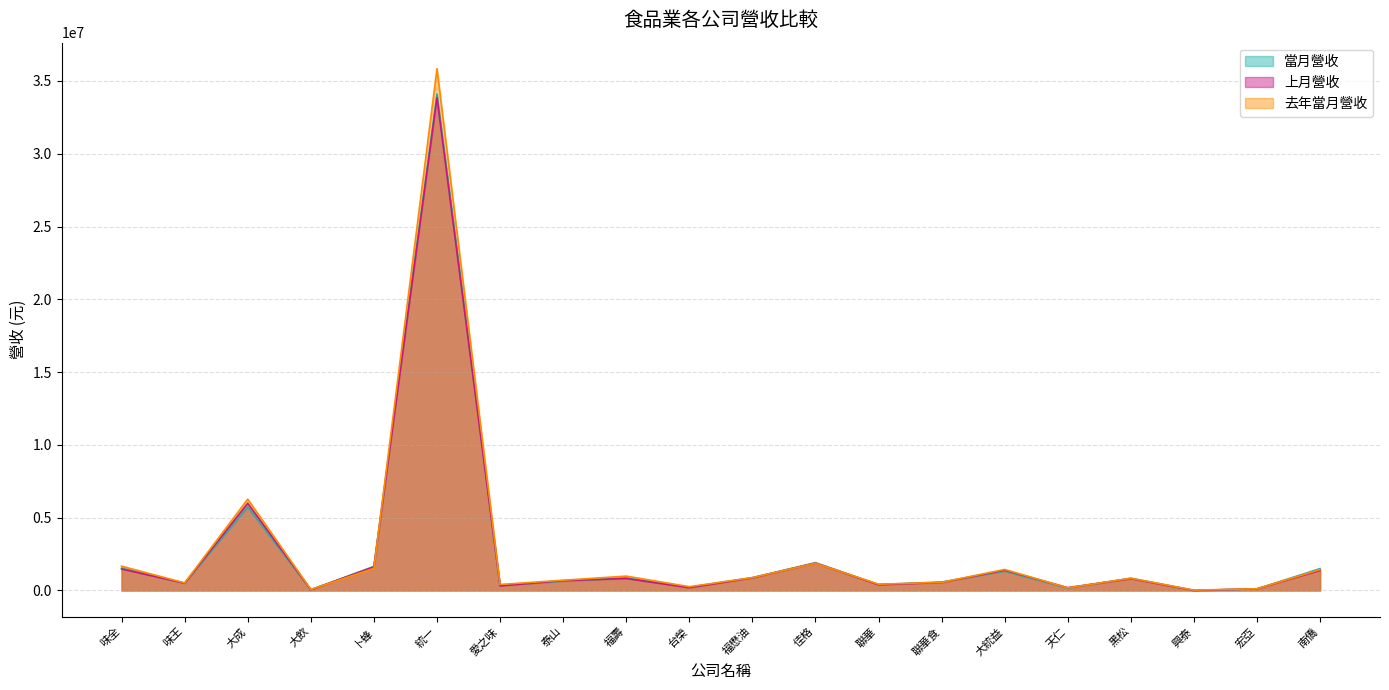

How many values in the 上月營收 series are below 811723?

10